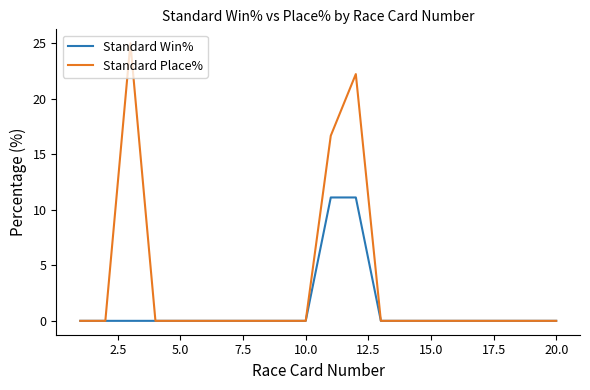

What is the highest value of the Standard Win% series?

11.1